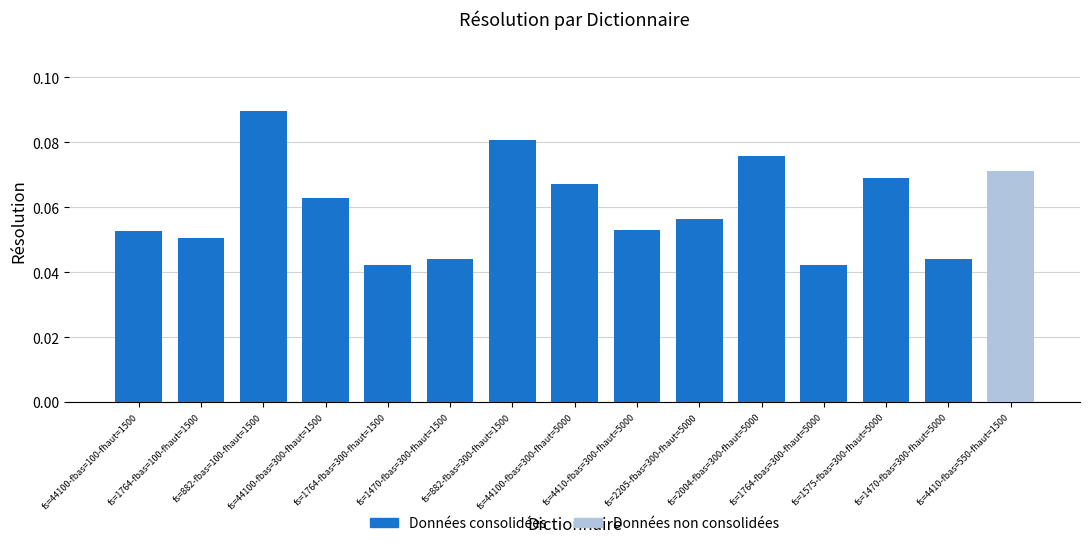

The value at fs=1764-fbas=100-fhaut=1500 is 0.1. True or false?

False